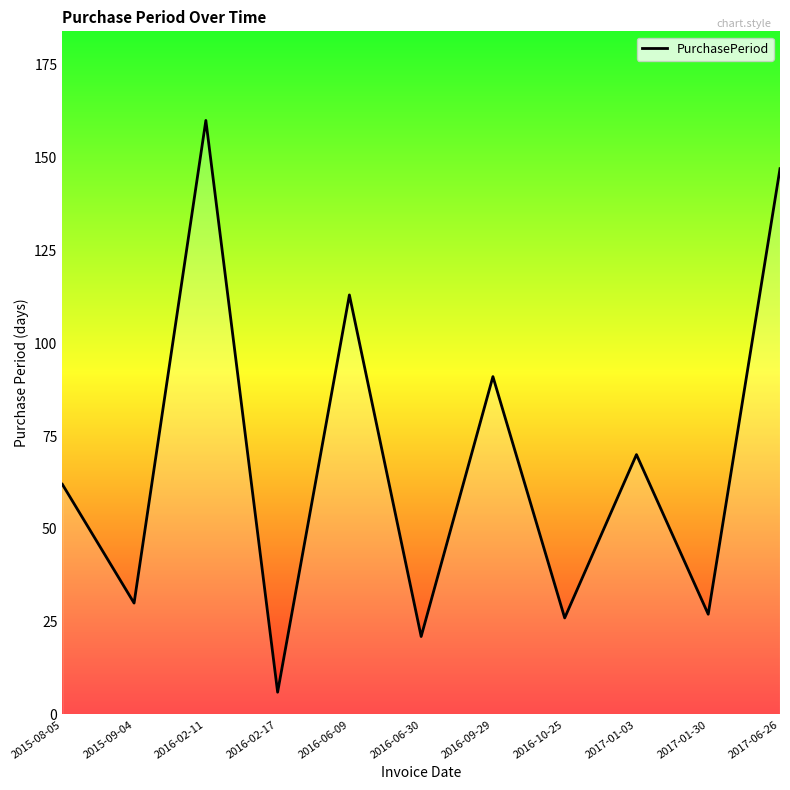

Where is the first local minimum?

2015-09-04